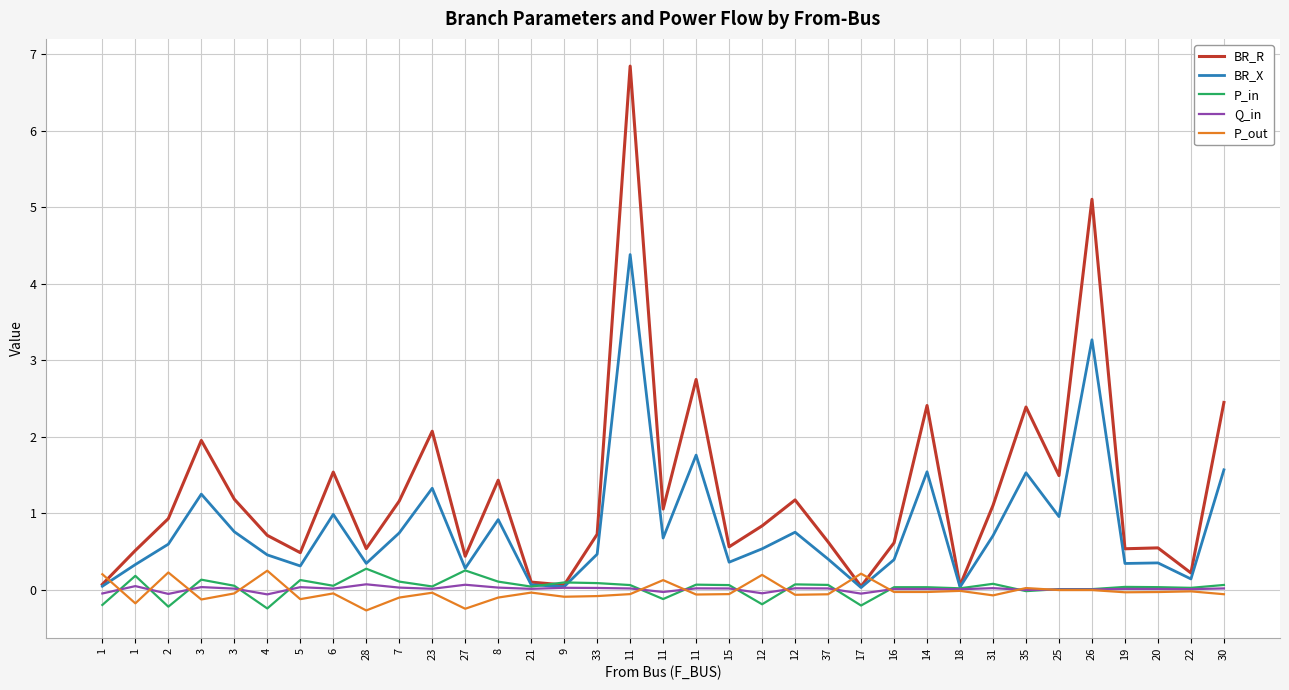

What is the label of the 33rd point from the left?

20